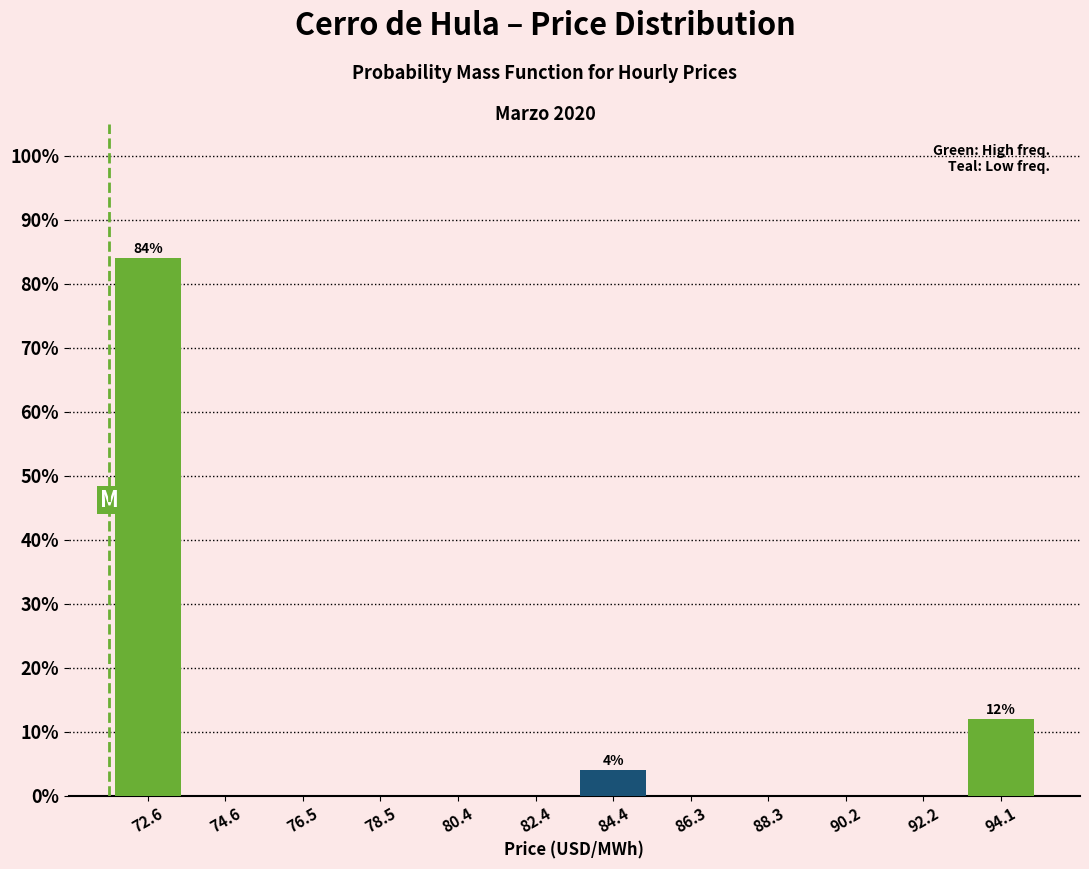

Which range on the x-axis has the tallest bar?

71.6 to 73.6